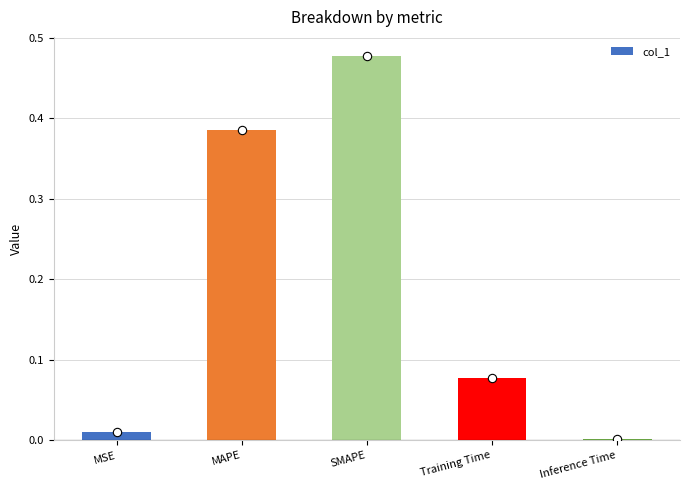

True or false: the data shows 0.0 at Inference Time.

True